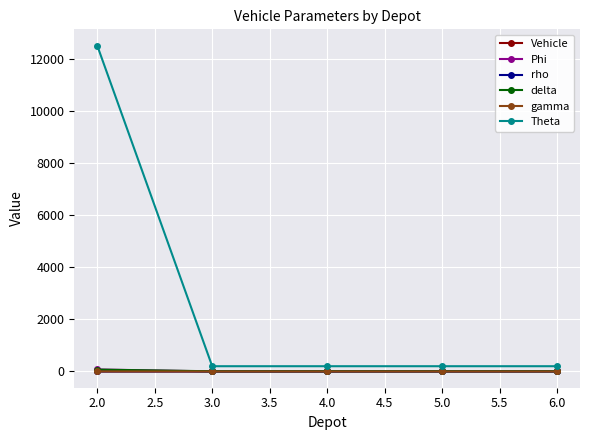

The value of gamma at 4.0 is 0.0. True or false?

True